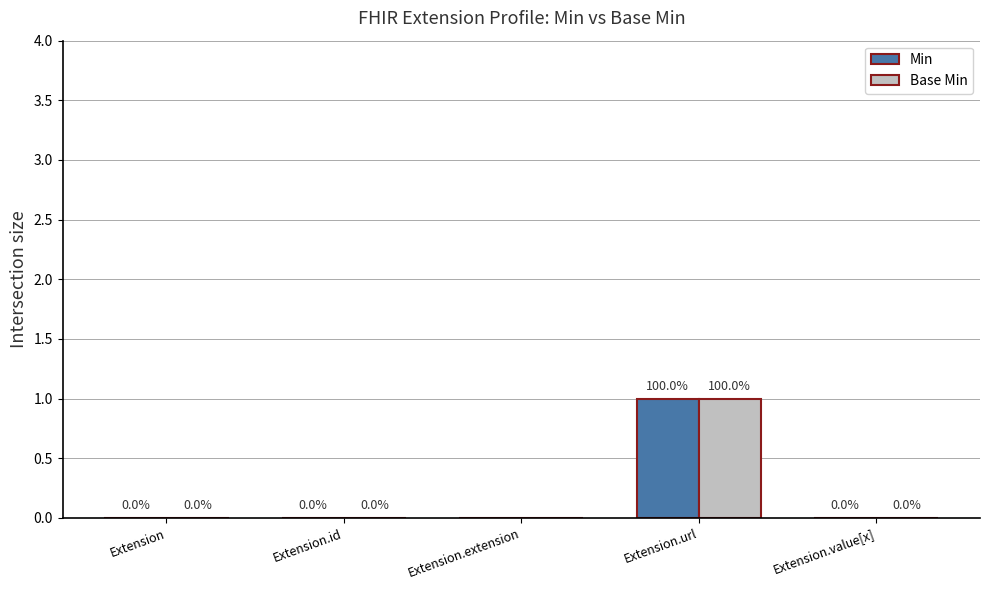

Reading left to right, extract all data points from this chart.

Min: 0	0	0	1	0
Base Min: 0	0	0	1	0